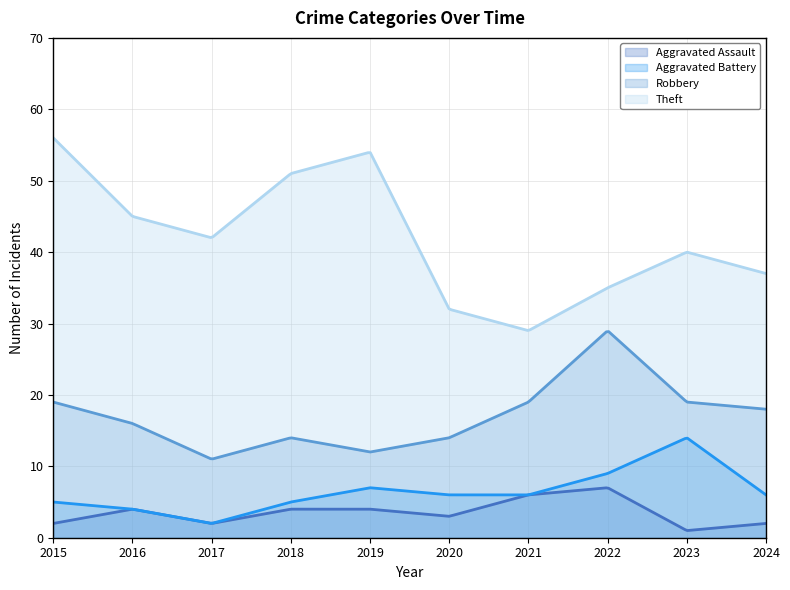

Reading left to right, transcribe all the data shown in this chart.

Aggravated Assault: 2015=2	2016=4	2017=2	2018=4	2019=4	2020=3	2021=6	2022=7	2023=1	2024=2
Aggravated Battery: 2015=5	2016=4	2017=2	2018=5	2019=7	2020=6	2021=6	2022=9	2023=14	2024=6
Robbery: 2015=19	2016=16	2017=11	2018=14	2019=12	2020=14	2021=19	2022=29	2023=19	2024=18
Theft: 2015=56	2016=45	2017=42	2018=51	2019=54	2020=32	2021=29	2022=35	2023=40	2024=37